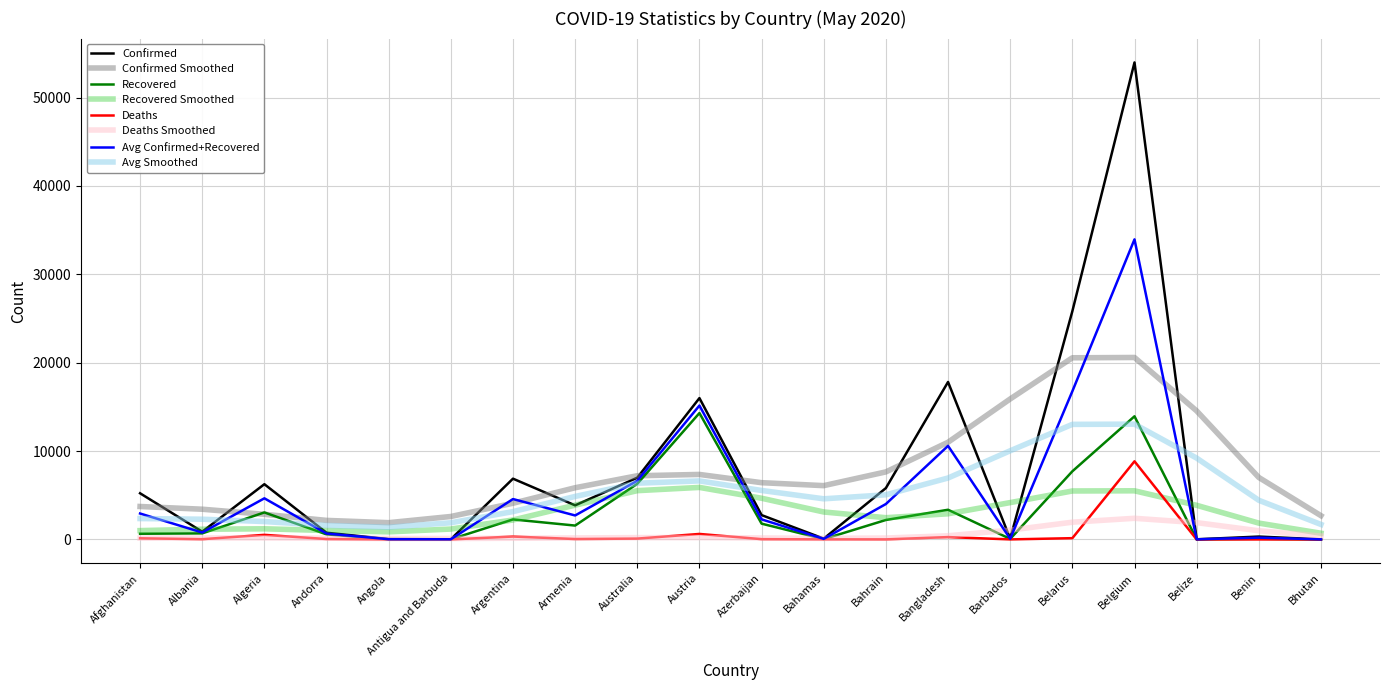

What is the sum of all Recovered values?

58655.0